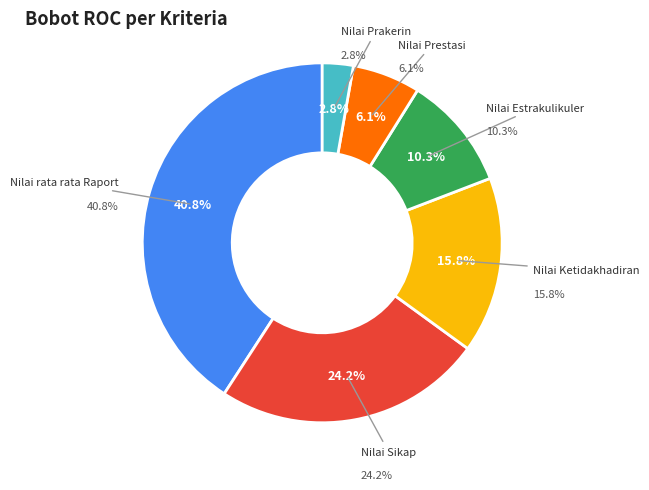

Which category has the biggest portion of the pie?

Nilai rata rata Raport